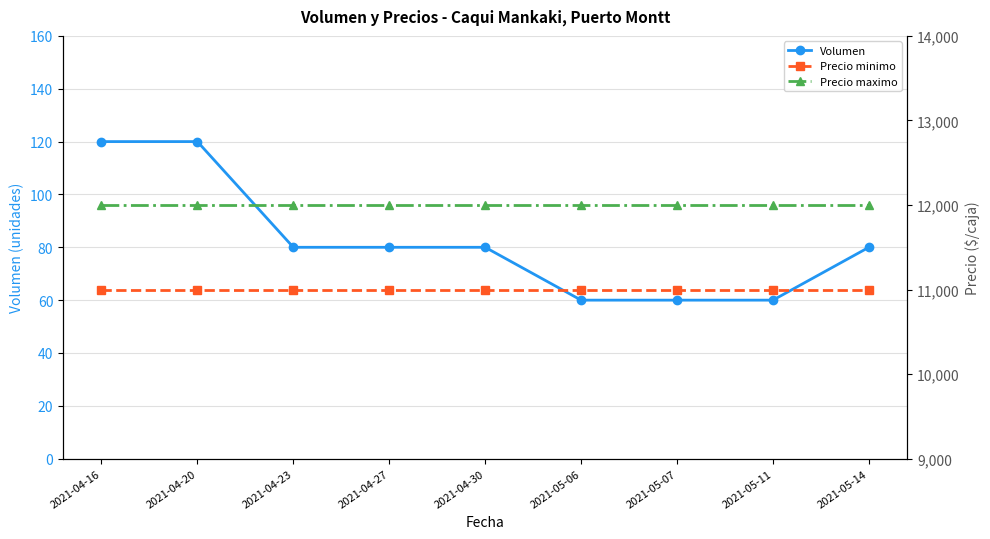

What is the lowest value of the Precio minimo series?

11000